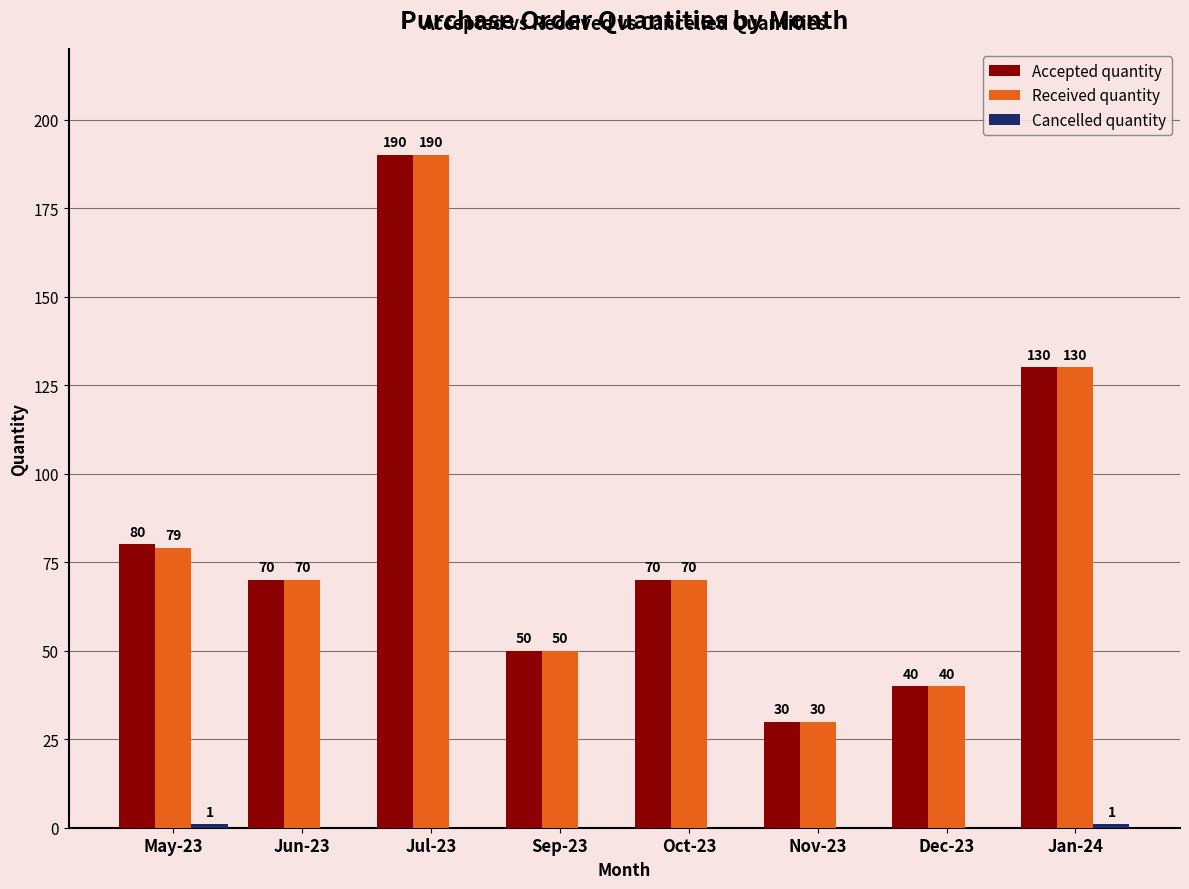

Is it true that Accepted quantity equals 15 at Jun-23?

False